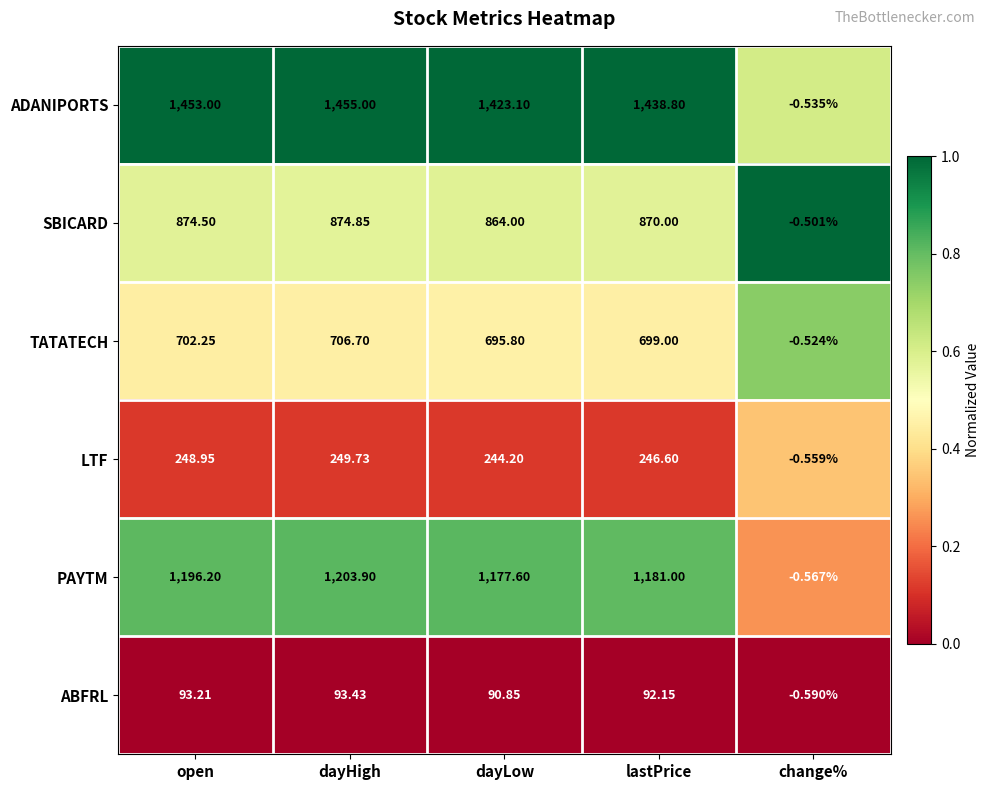

Which series has the largest total across all categories?

ADANIPORTS